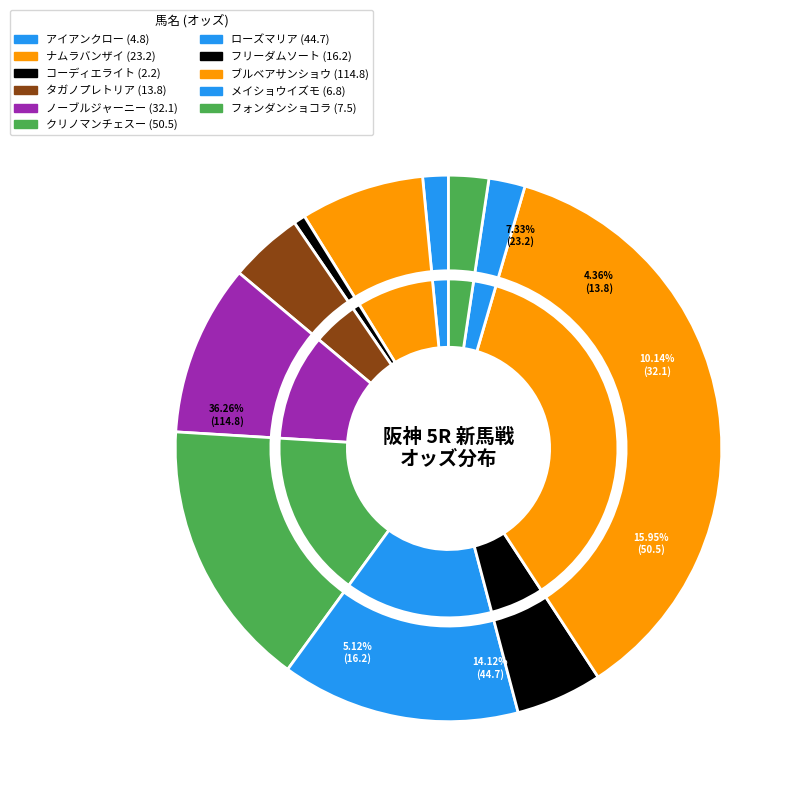

Does メイショウイズモ represent more than half of the total?

No